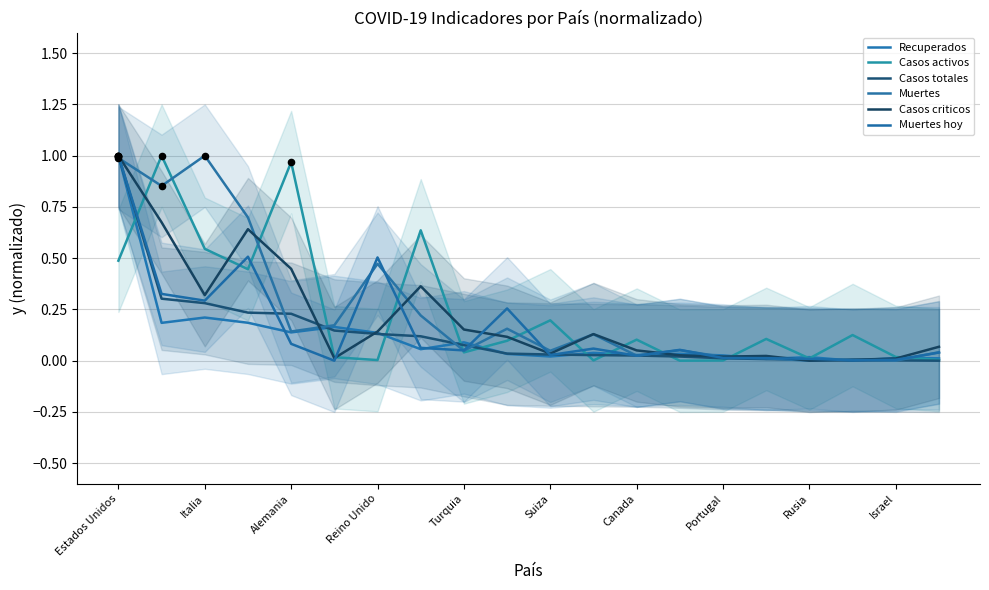

Which series has the largest Y range (max minus min)?

Recuperados